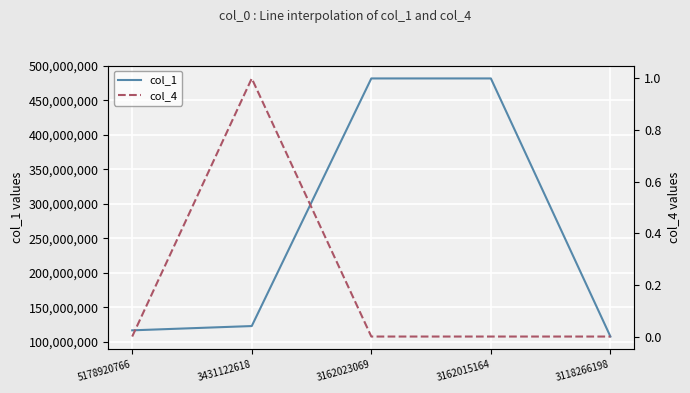

At how many categories does at least one series exceed 168290024?

2